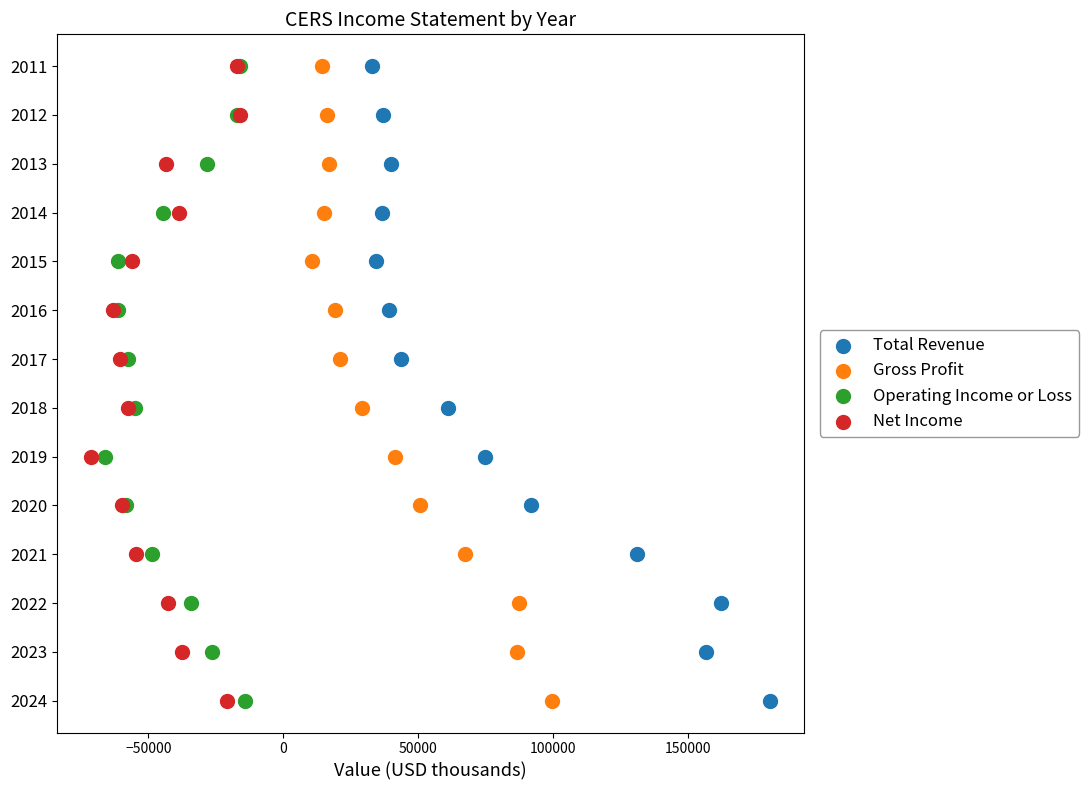

What are all the series names shown in the legend?

Total Revenue, Gross Profit, Operating Income or Loss, Net Income